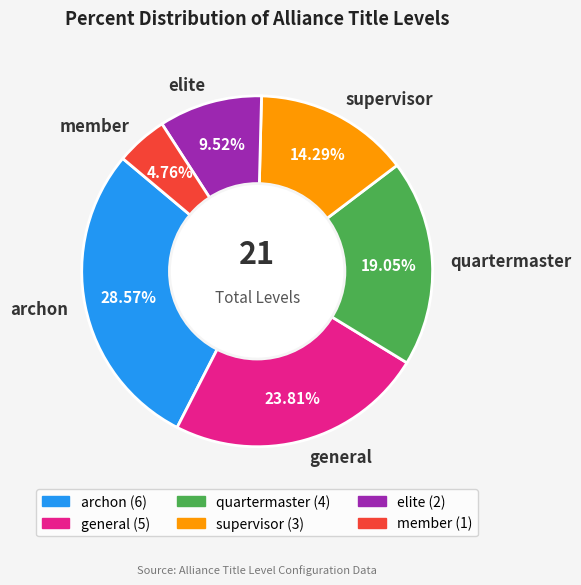

What percentage is the member slice, to the nearest percent?

5%